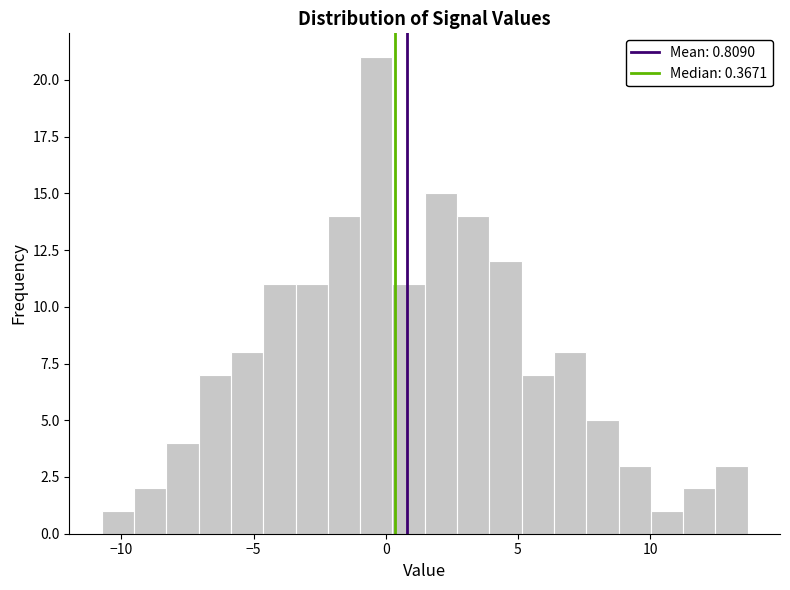

Around what value on the x-axis is the tallest bar? Give the approximate position of its centre, as read against the axis.

-0.5